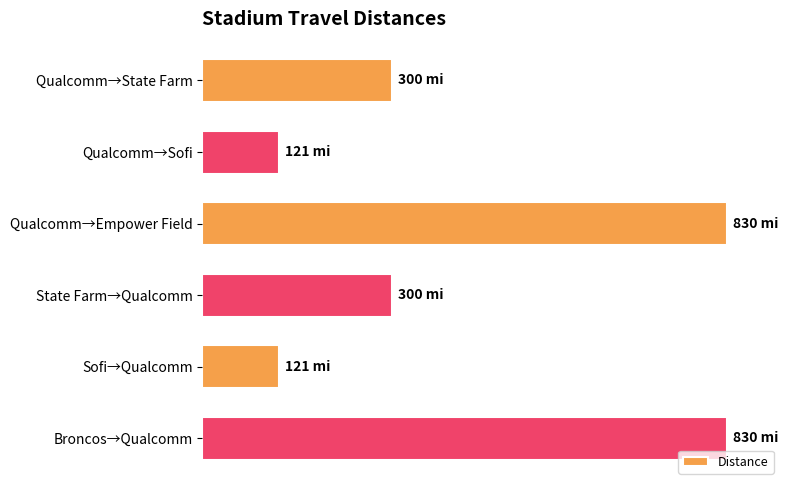

What is the sum of all values?

2502